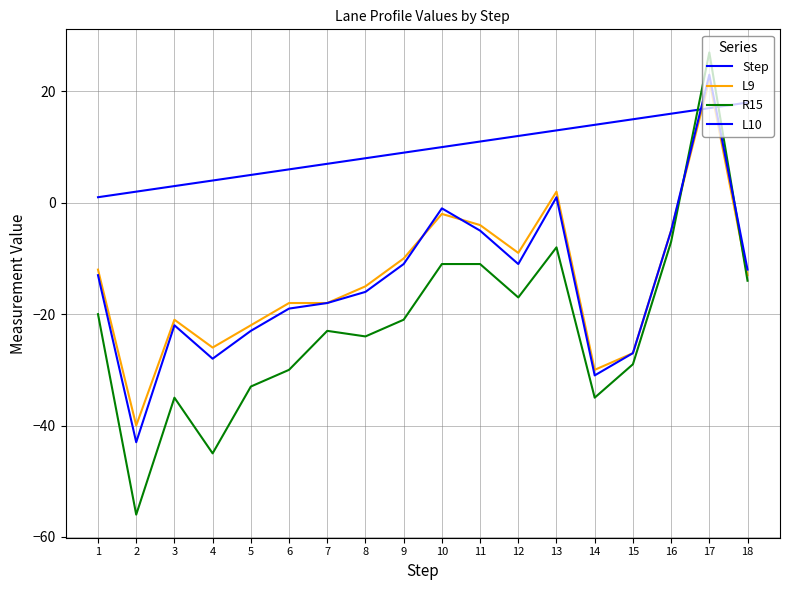

How many lines are shown in the chart?

4